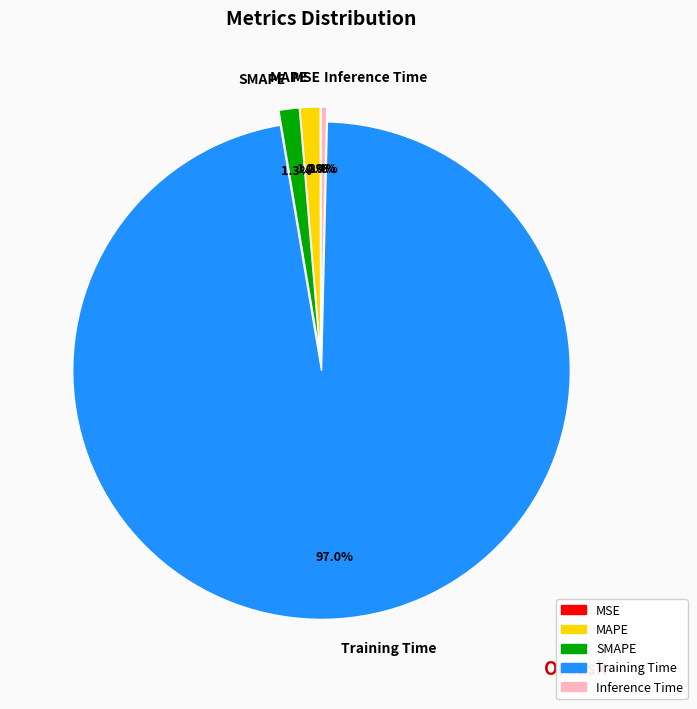

The Inference Time slice represents 0% of the pie. True or false?

True